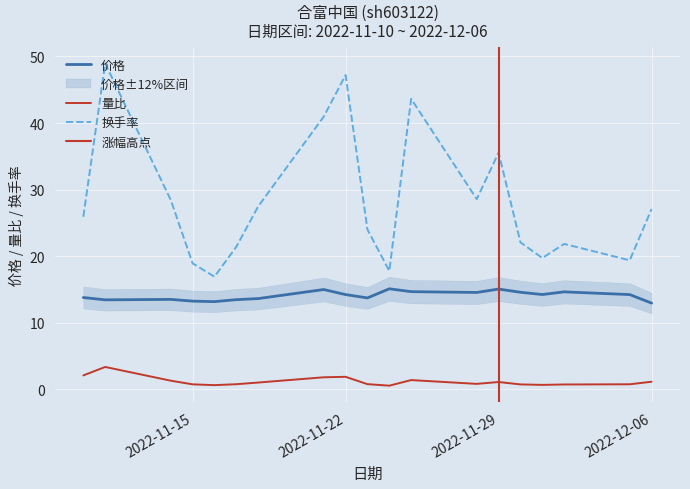

What is the label of the 1st point from the right?

2022-12-06